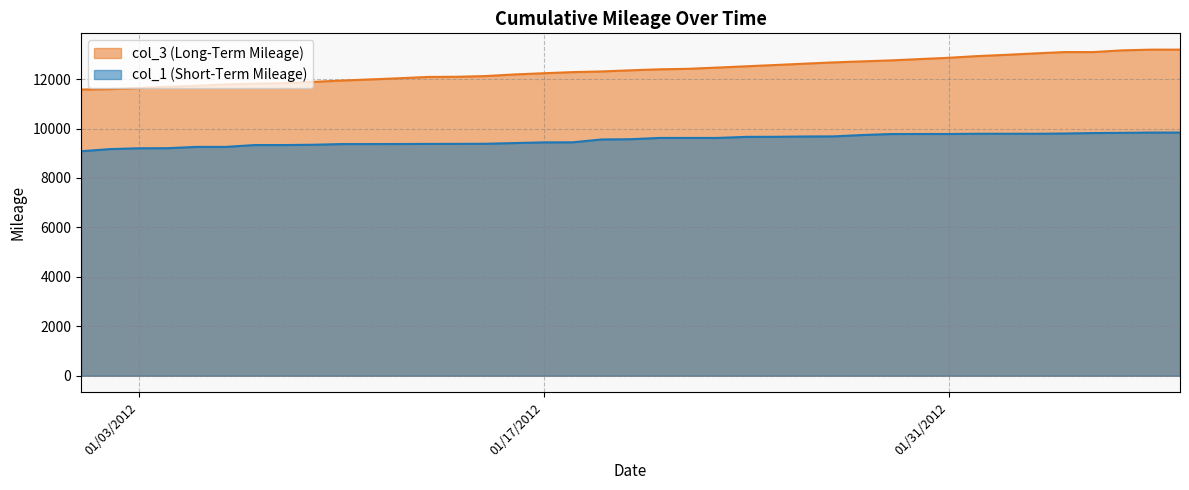

What is the maximum value shown in the chart?

13193.2